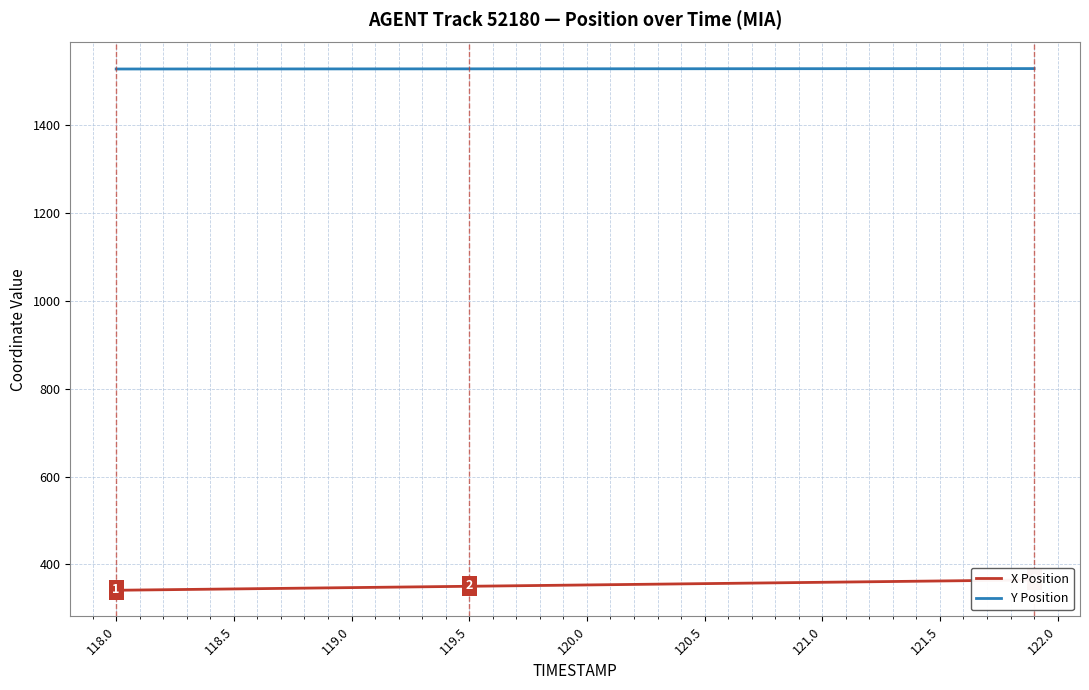

What is the minimum value for Y Position?

1527.7